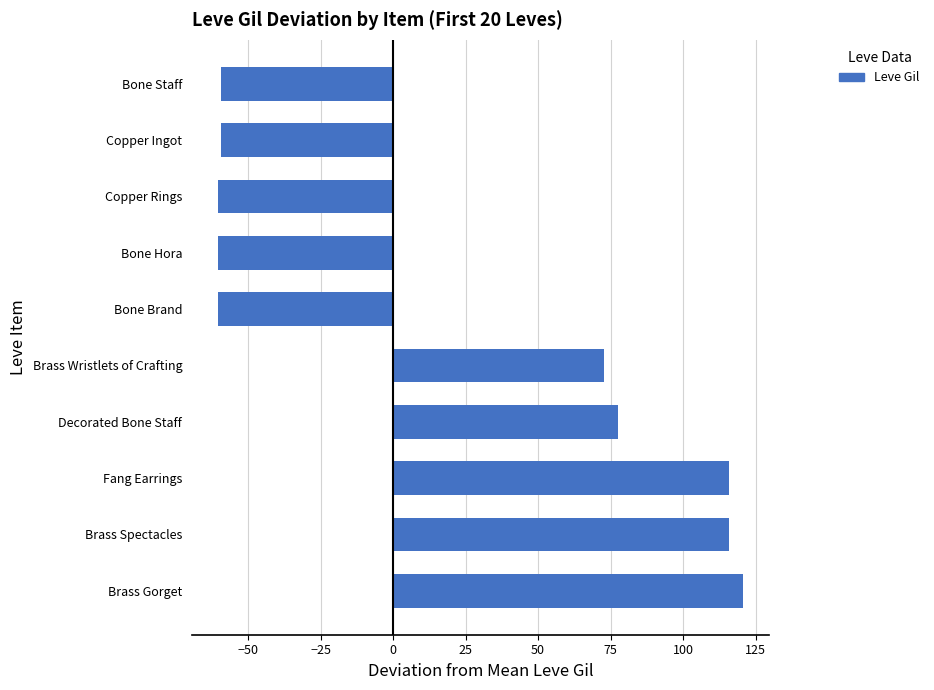

Reading bottom to top, transcribe all the data shown in this chart.

120.7	115.7	115.7	77.7	72.7	-60.3	-60.3	-60.3	-59.3	-59.3